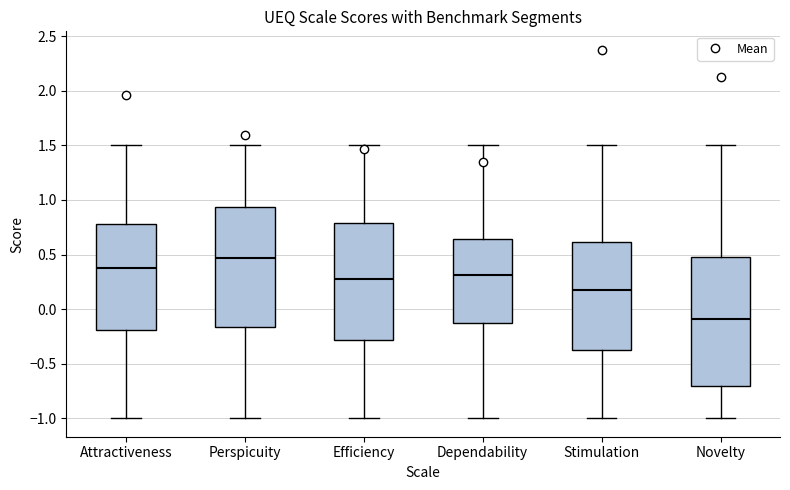

Where is the upper edge of the box for Stimulation on the y-axis? The values are not printed on the chart, so give them approximately, as read against the axis.

0.60